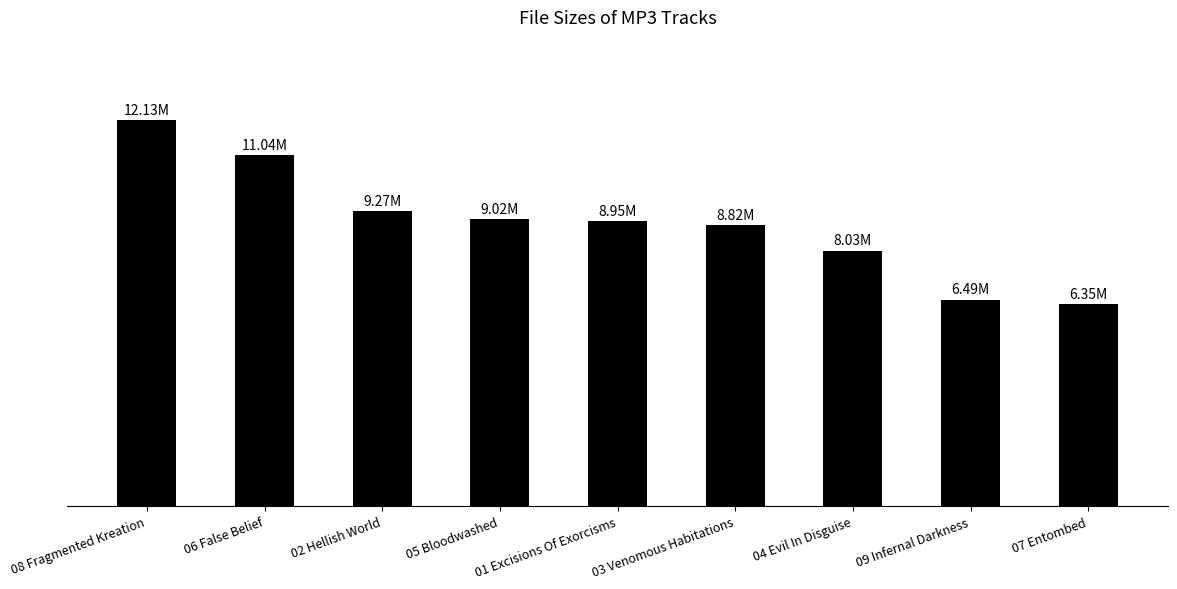

Are the bars horizontal?

No